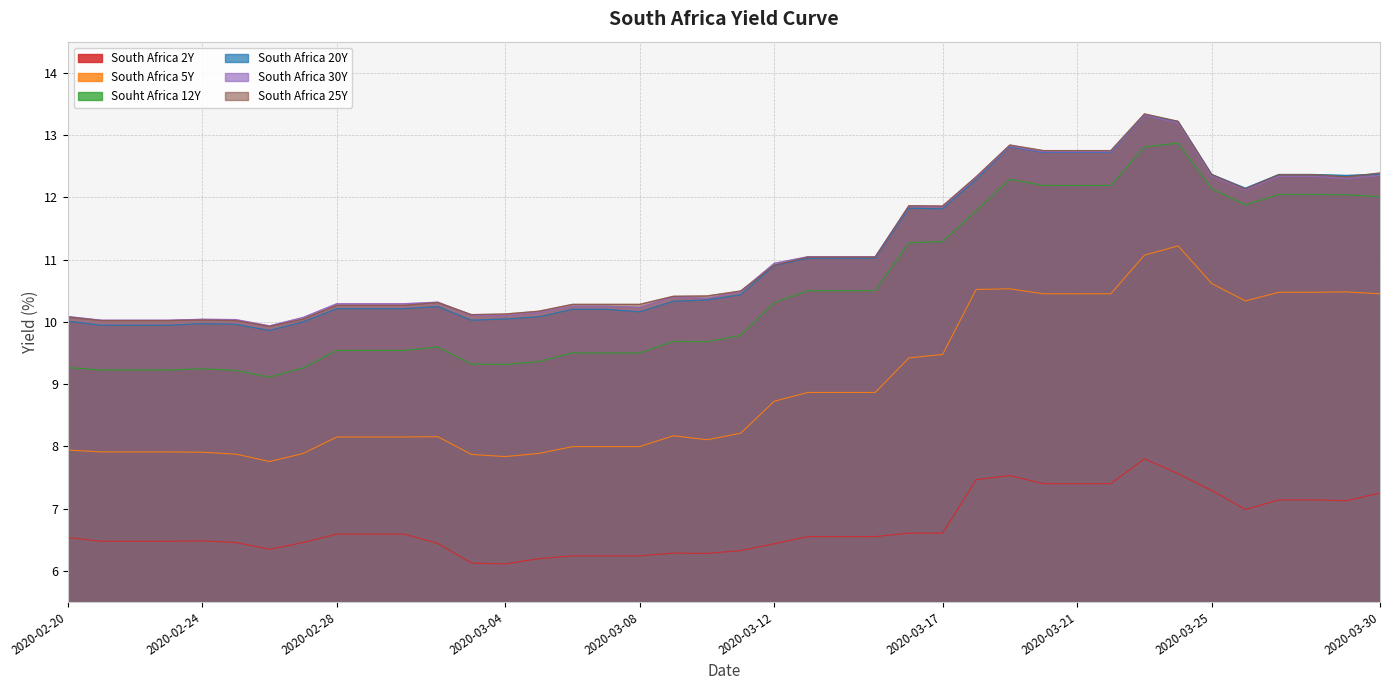

Between 2020-02-27 and 2020-03-27, which series saw the biggest shift?

Souht Africa 12Y